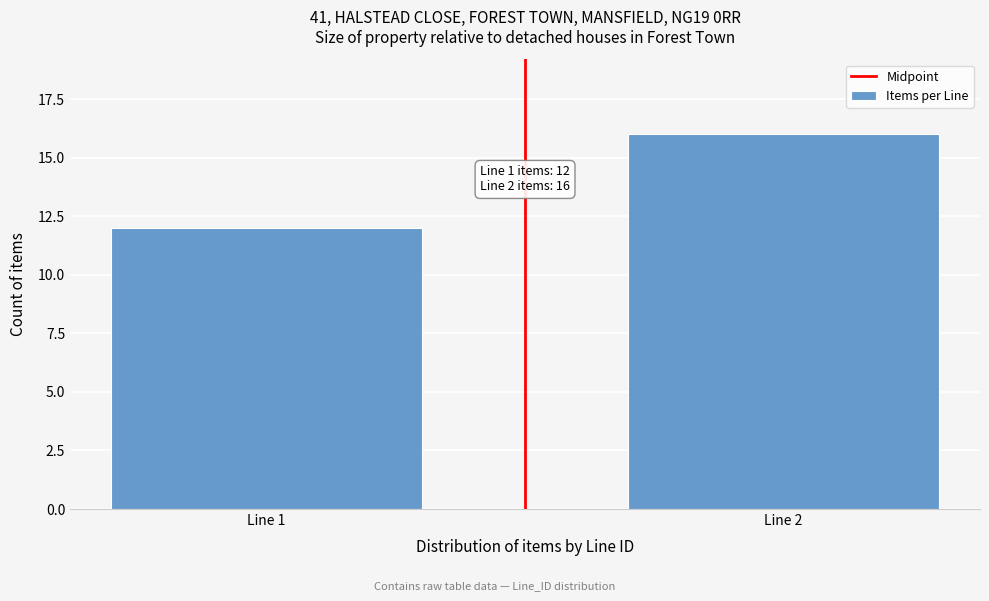

Reading left to right, what are all the values shown in this chart?

Line 1=12	Line 2=16